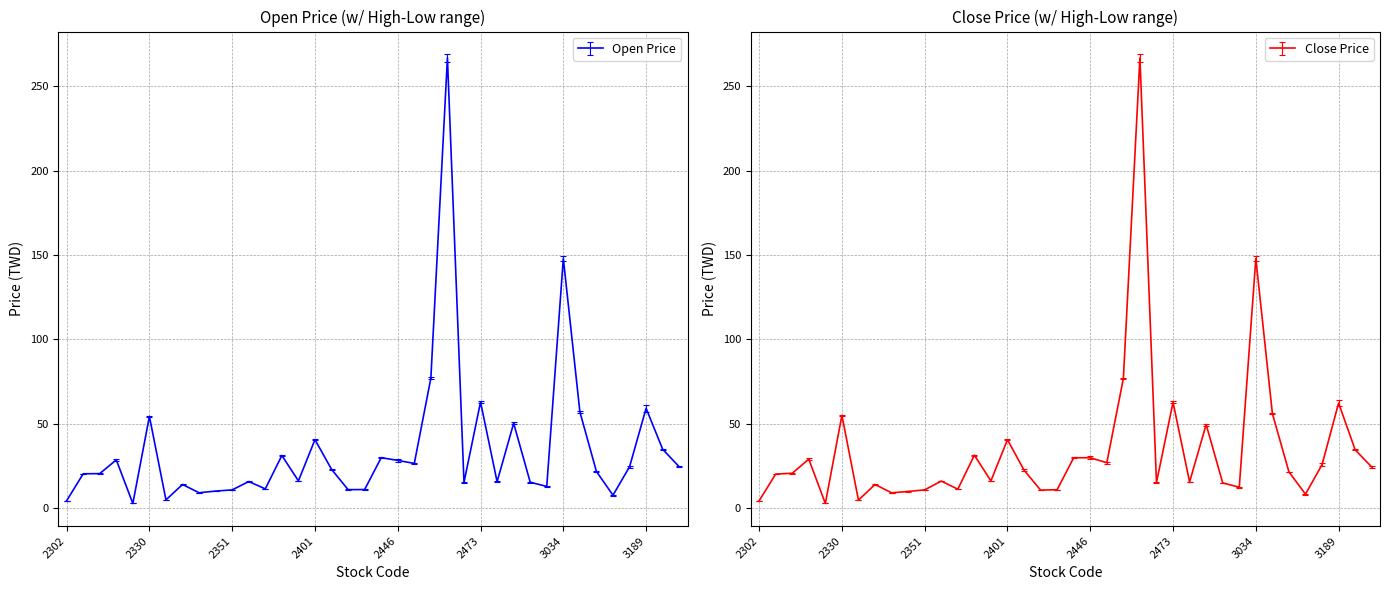

Where do Open and Close first cross each other?

2302 and 2303